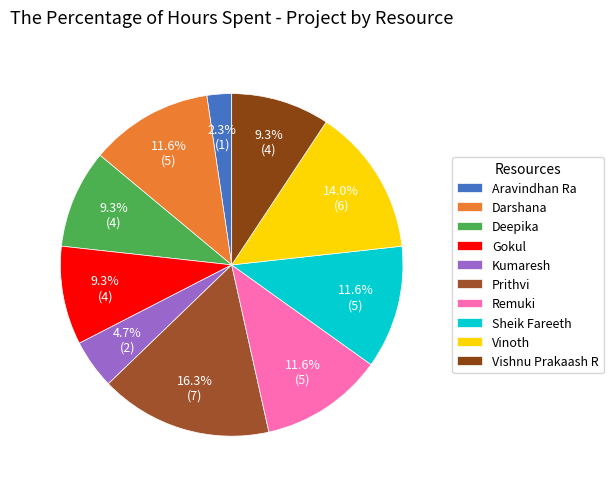

What is the largest slice in the pie chart?

Prithvi